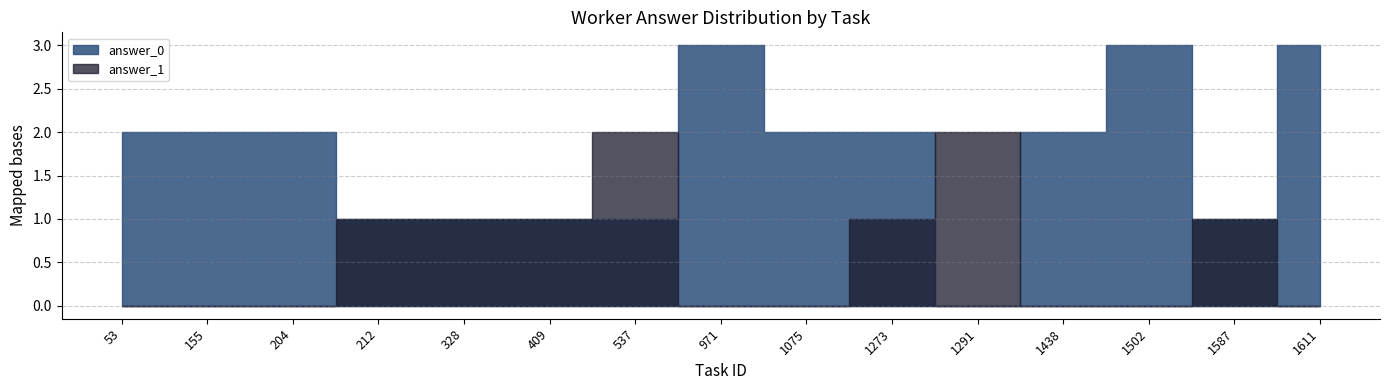

Rank the series by their maximum value, from highest to lowest.

answer_0, answer_1